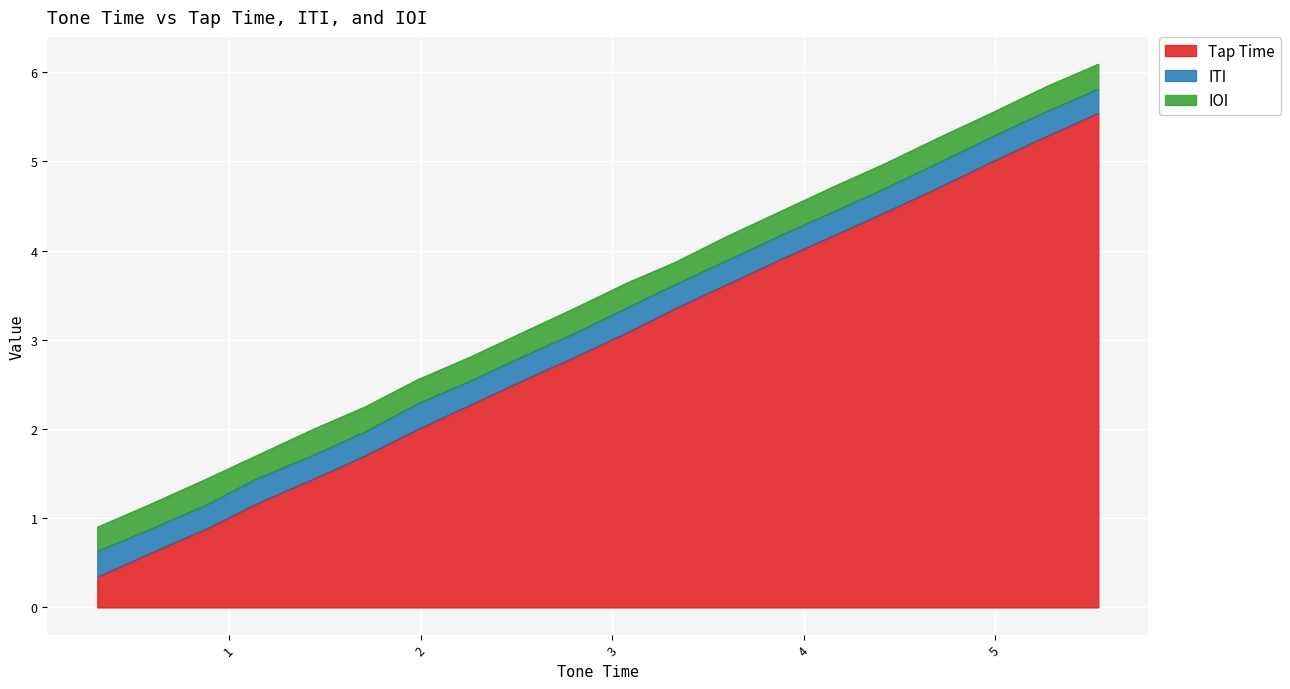

What is the maximum value shown in the chart?

5.5